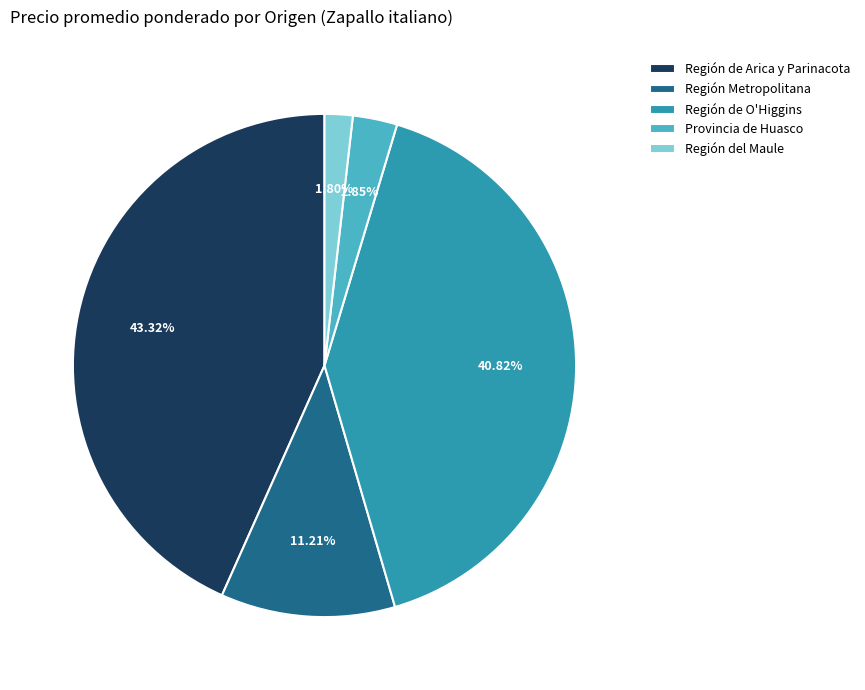

Which category has the smallest portion of the pie?

Región del Maule